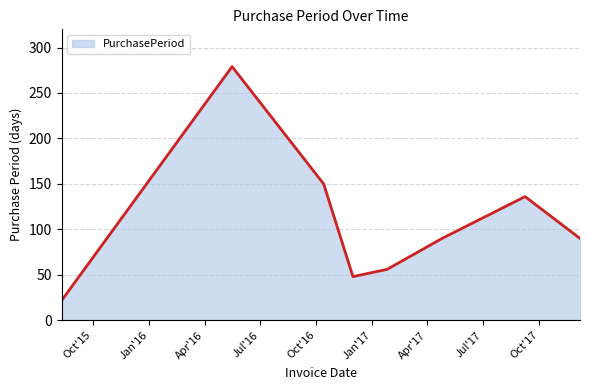

True or false: the data has more than 1 interior local peaks.

True